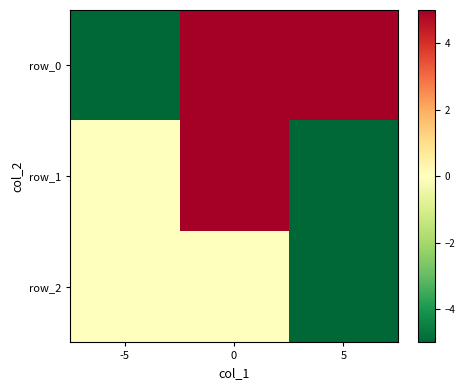

The value of row_0 at 5 is 5. True or false?

True